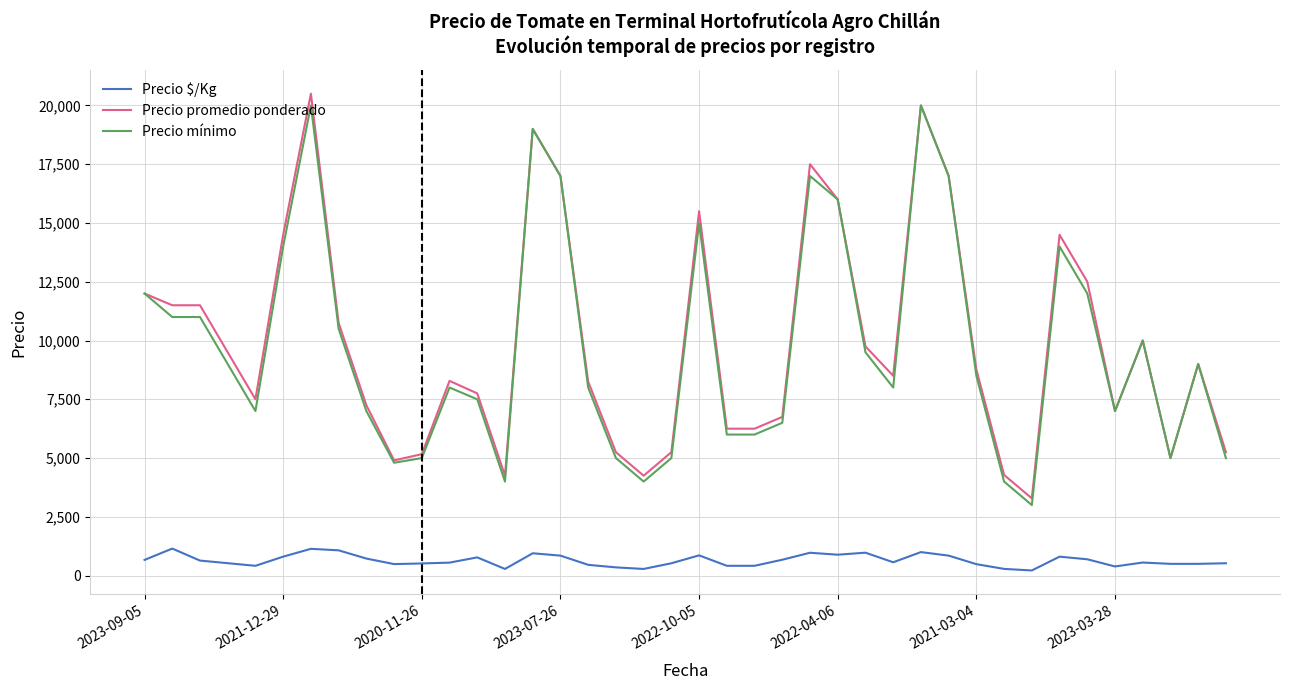

True or false: Precio mínimo and Precio $/Kg intersect in this chart.

False